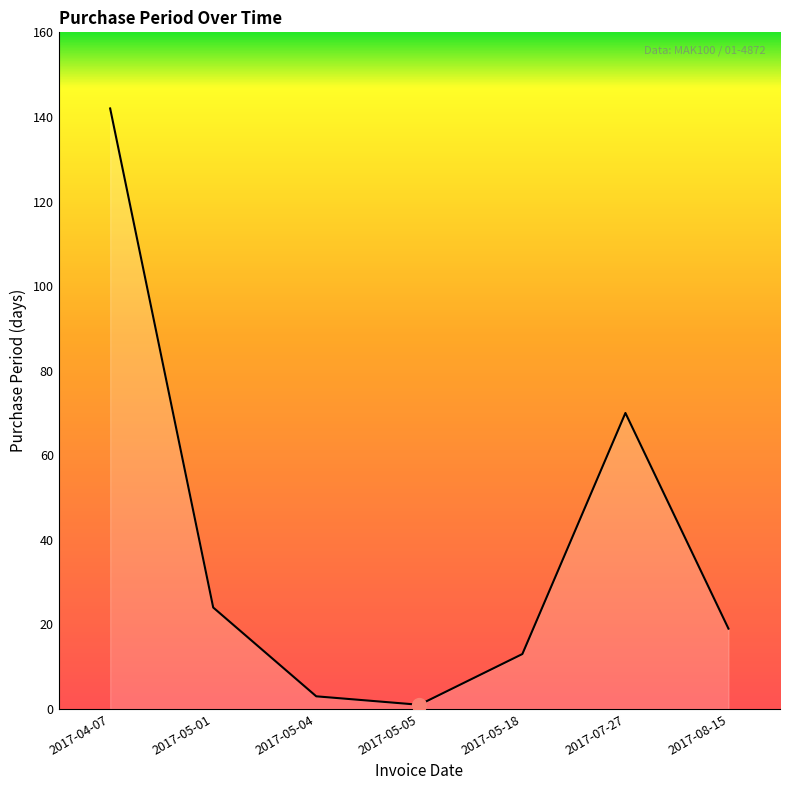

Rank the categories by value from lowest to highest.

2017-05-05, 2017-05-04, 2017-05-18, 2017-08-15, 2017-05-01, 2017-07-27, 2017-04-07